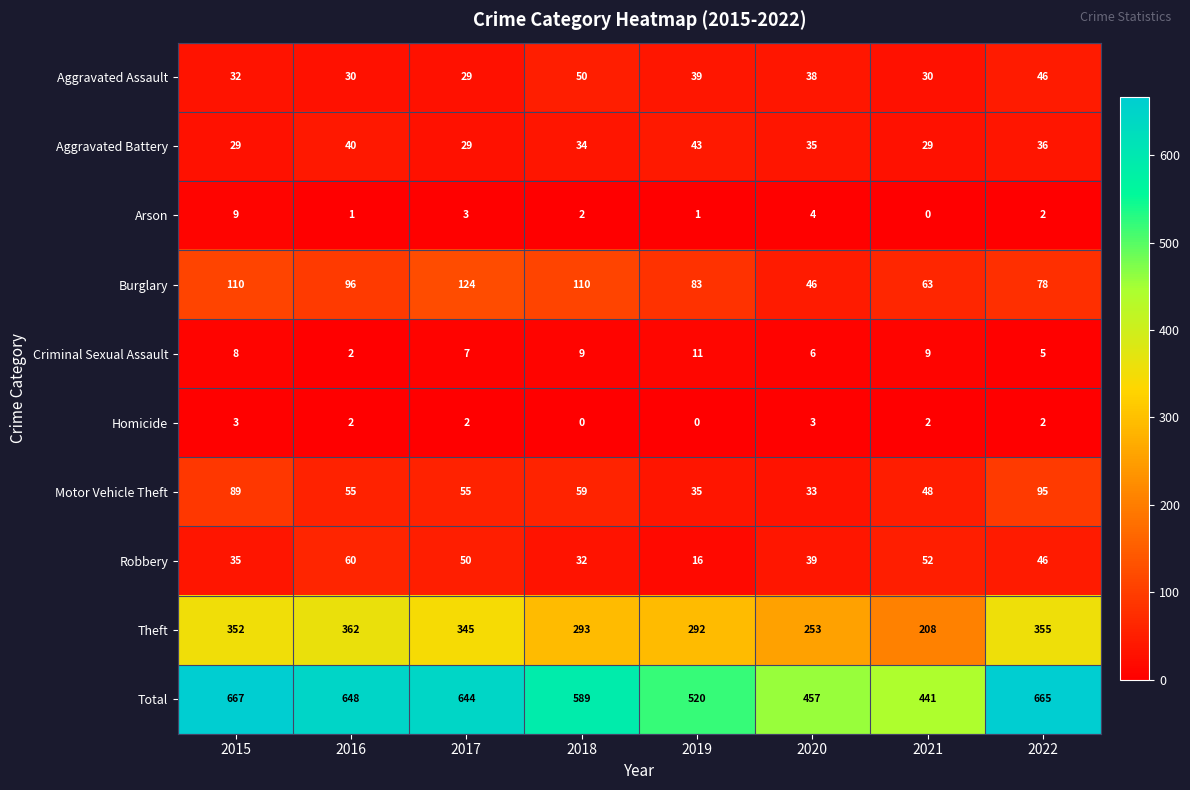

Which series has the largest range (max minus min)?

Total